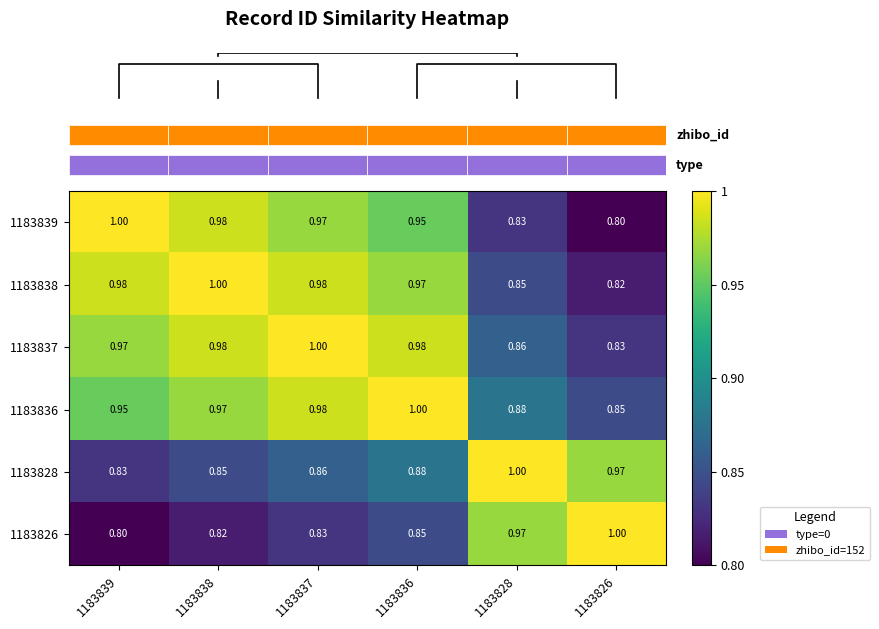

At which category is the sum across all series the highest?

1183836